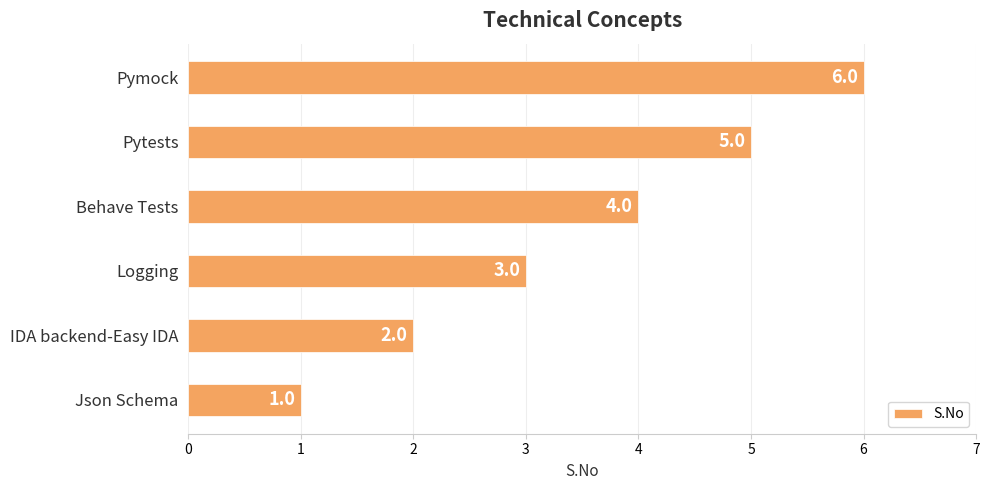

What is the difference between the maximum and minimum values?

5